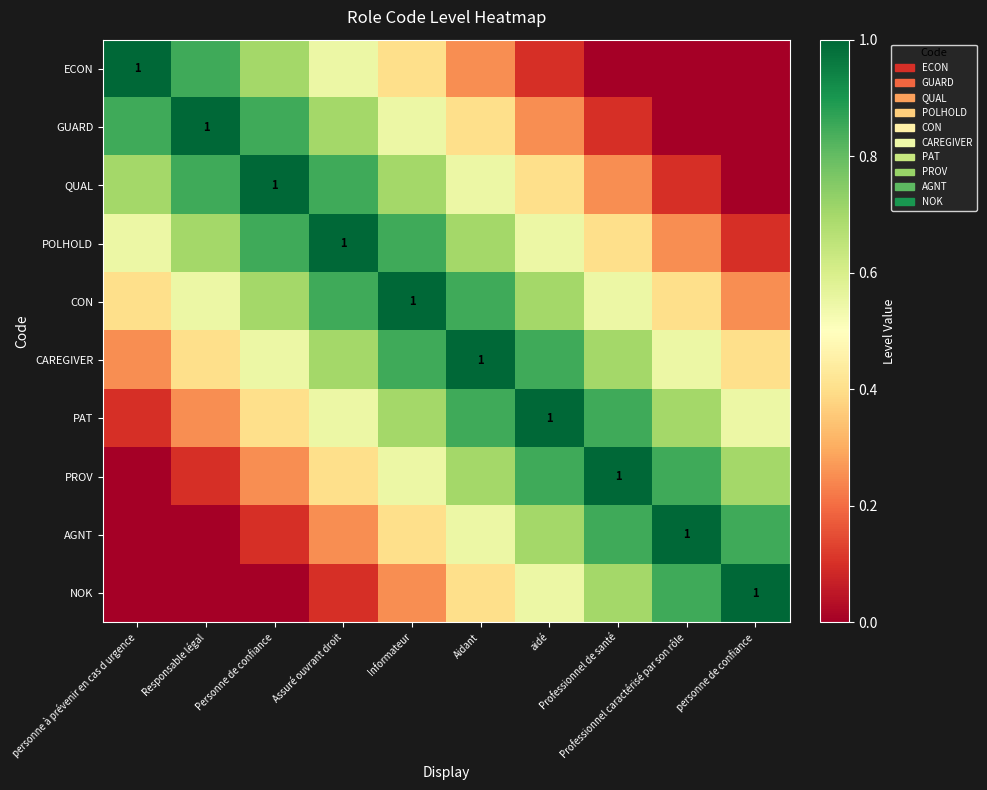

Which series has the largest range (max minus min)?

ECON